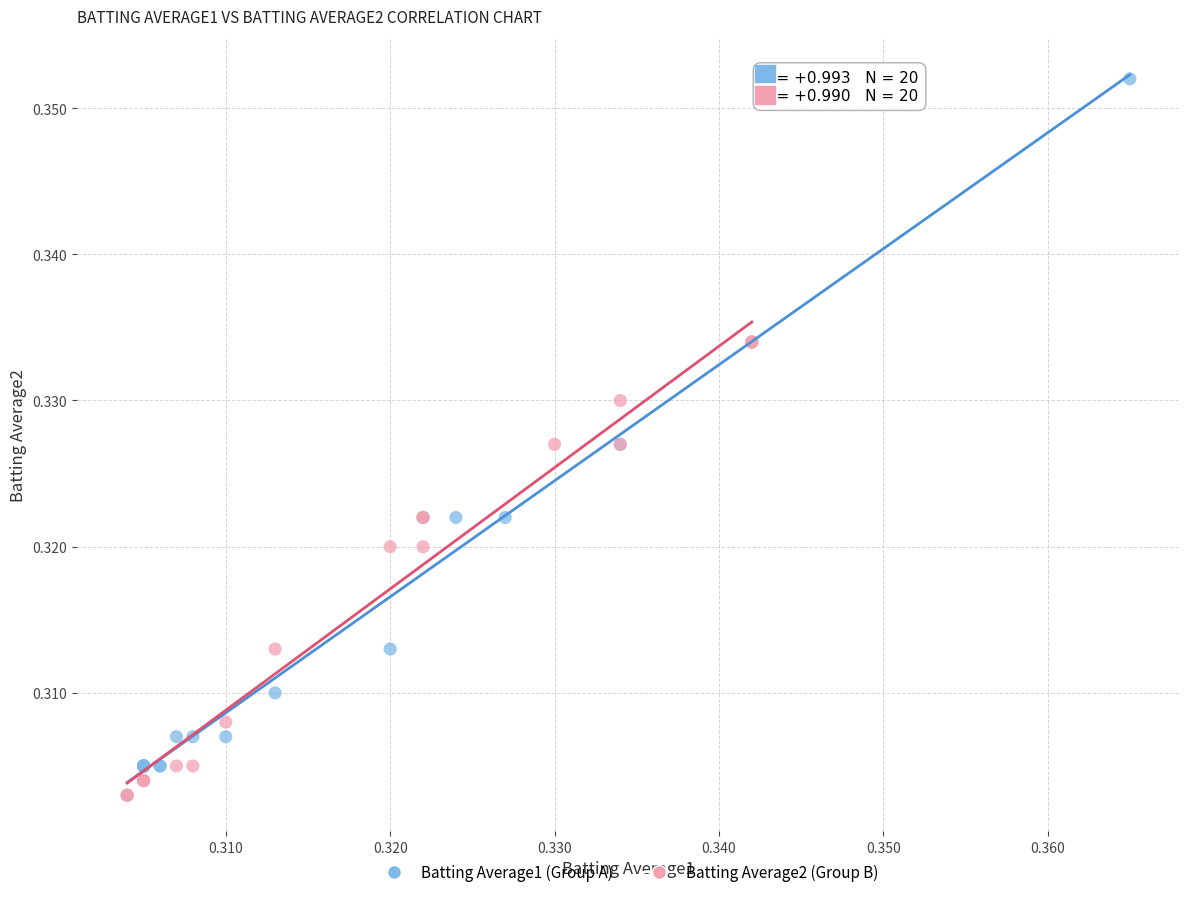

Which series has the widest spread of Y values?

Batting Average1 (Group A)